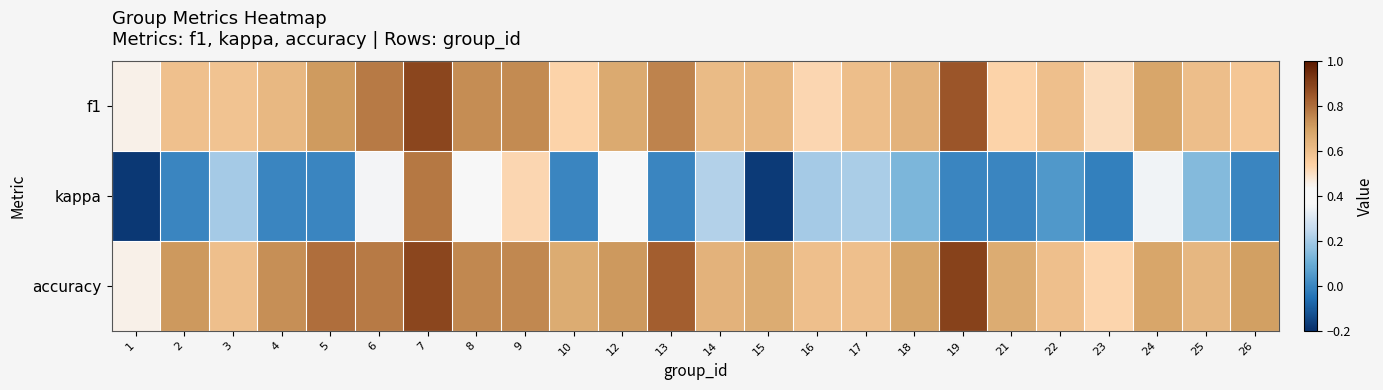

Reading right to left, list all the values displayed in this chart.

f1: 26=0.6	25=0.6	24=0.7	23=0.5	22=0.6	21=0.5	19=0.9	18=0.6	17=0.6	16=0.5	15=0.6	14=0.6	13=0.8	12=0.7	10=0.5	9=0.7	8=0.7	7=0.9	6=0.8	5=0.7	4=0.6	3=0.6	2=0.6	1=0.5
kappa: 26=0.0	25=0.1	24=0.4	23=-0.0	22=0.0	21=0.0	19=0.0	18=0.1	17=0.2	16=0.2	15=-0.2	14=0.2	13=0.0	12=0.4	10=0.0	9=0.5	8=0.4	7=0.8	6=0.4	5=0.0	4=0.0	3=0.2	2=0.0	1=-0.2
accuracy: 26=0.7	25=0.6	24=0.7	23=0.5	22=0.6	21=0.7	19=0.9	18=0.7	17=0.6	16=0.6	15=0.7	14=0.6	13=0.8	12=0.7	10=0.7	9=0.8	8=0.8	7=0.9	6=0.8	5=0.8	4=0.7	3=0.6	2=0.7	1=0.5